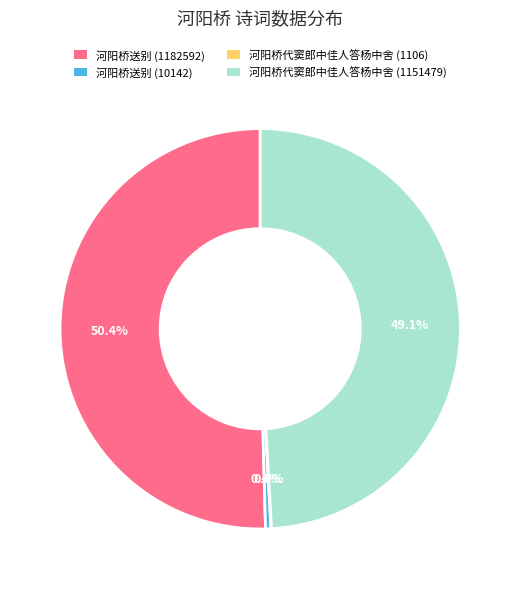

To the nearest percent, what portion does 河阳桥代窦郎中佳人答杨中舍 (1151479) represent?

49%